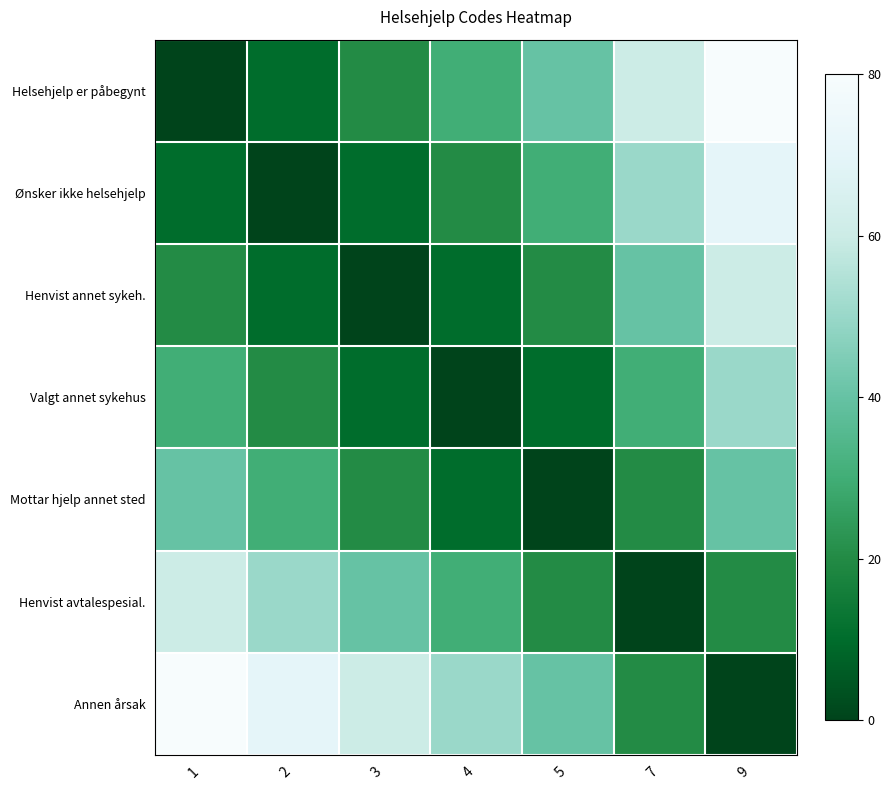

At how many categories does at least one series exceed 76?

2